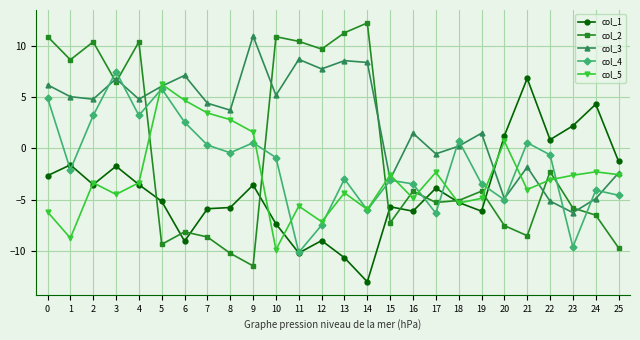

What is the total value across all series at 24?

-13.5